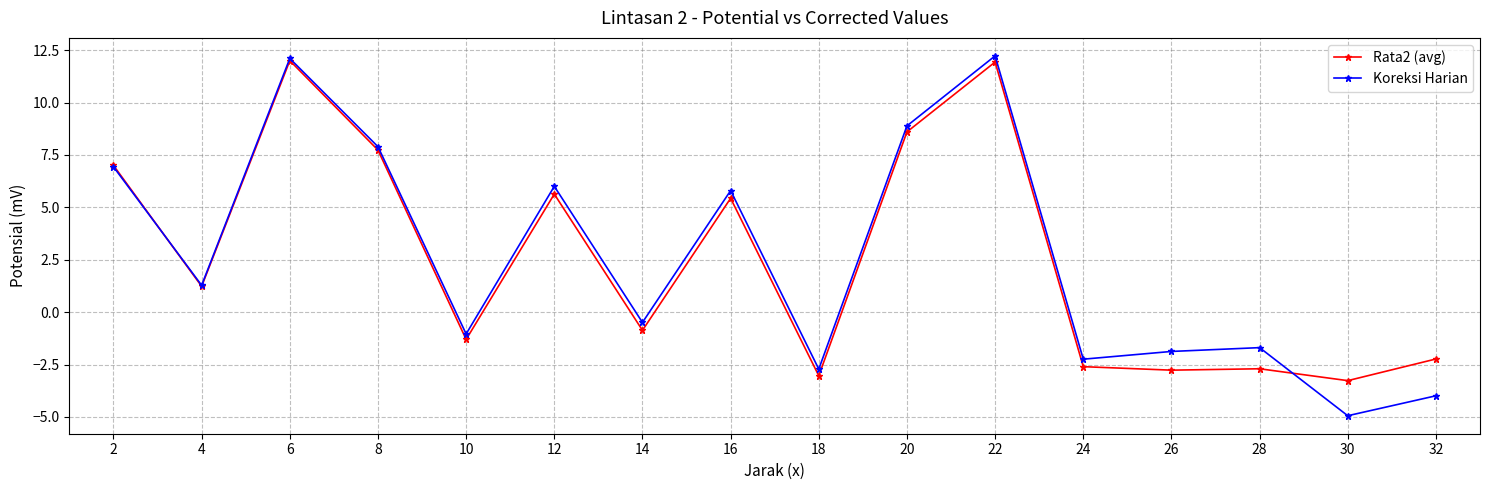

Which series ends up on top after the final intersection of Rata2 (avg) and Koreksi Harian?

Rata2 (avg)